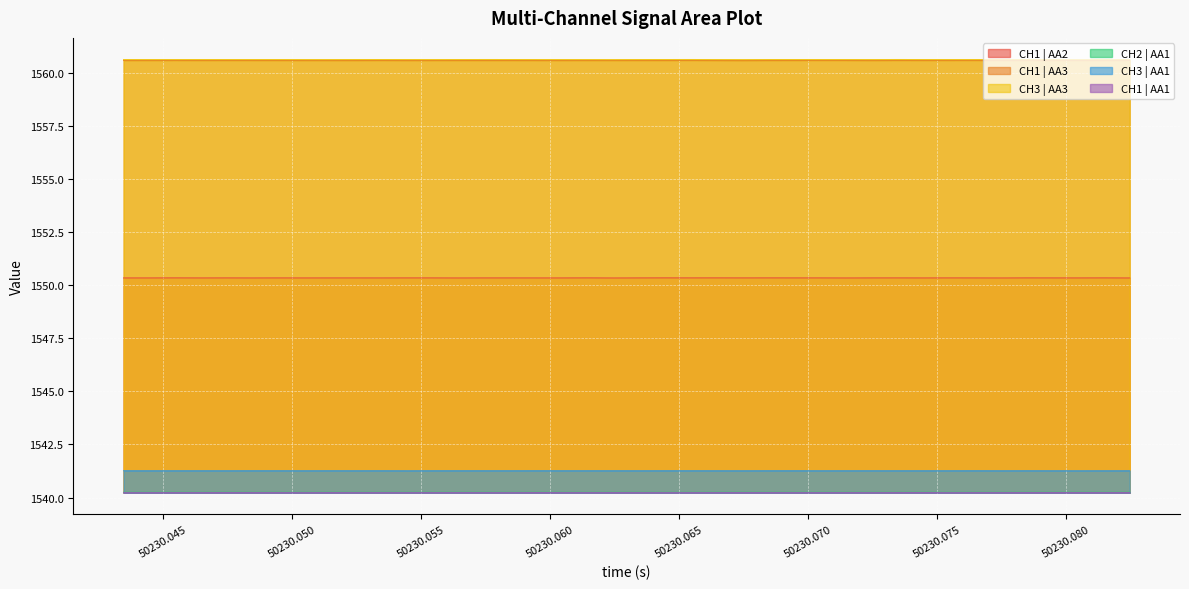

True or false: CH1 | AA3 has more than 2 points higher than both neighbors.

True